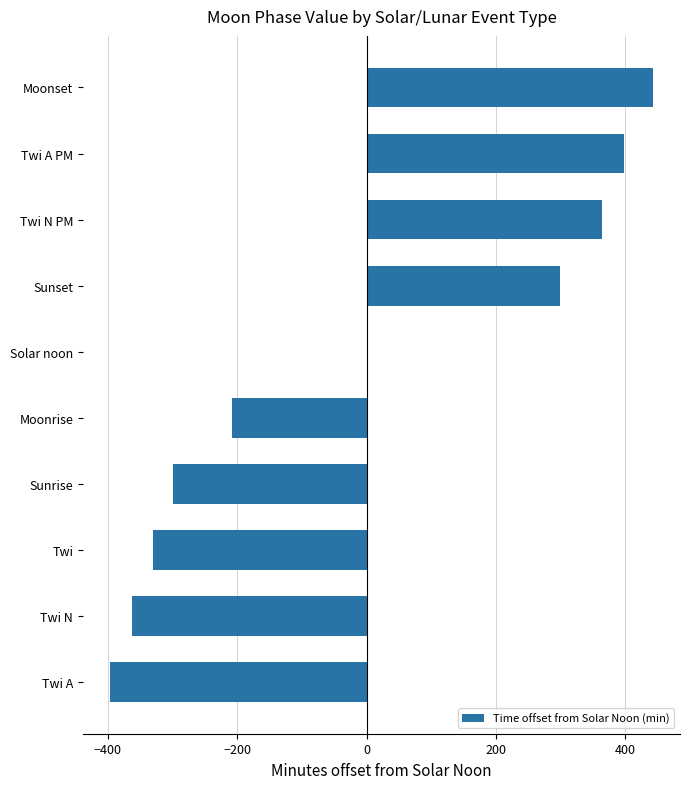

Read the value at Twi N PM.

363.5